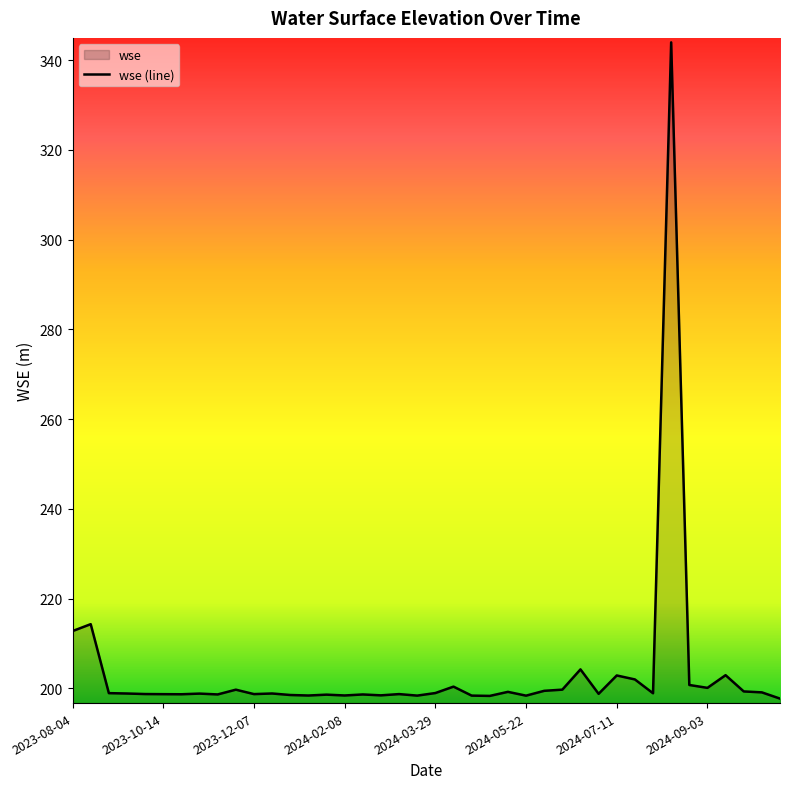

What is the minimum value shown in the chart?

197.7